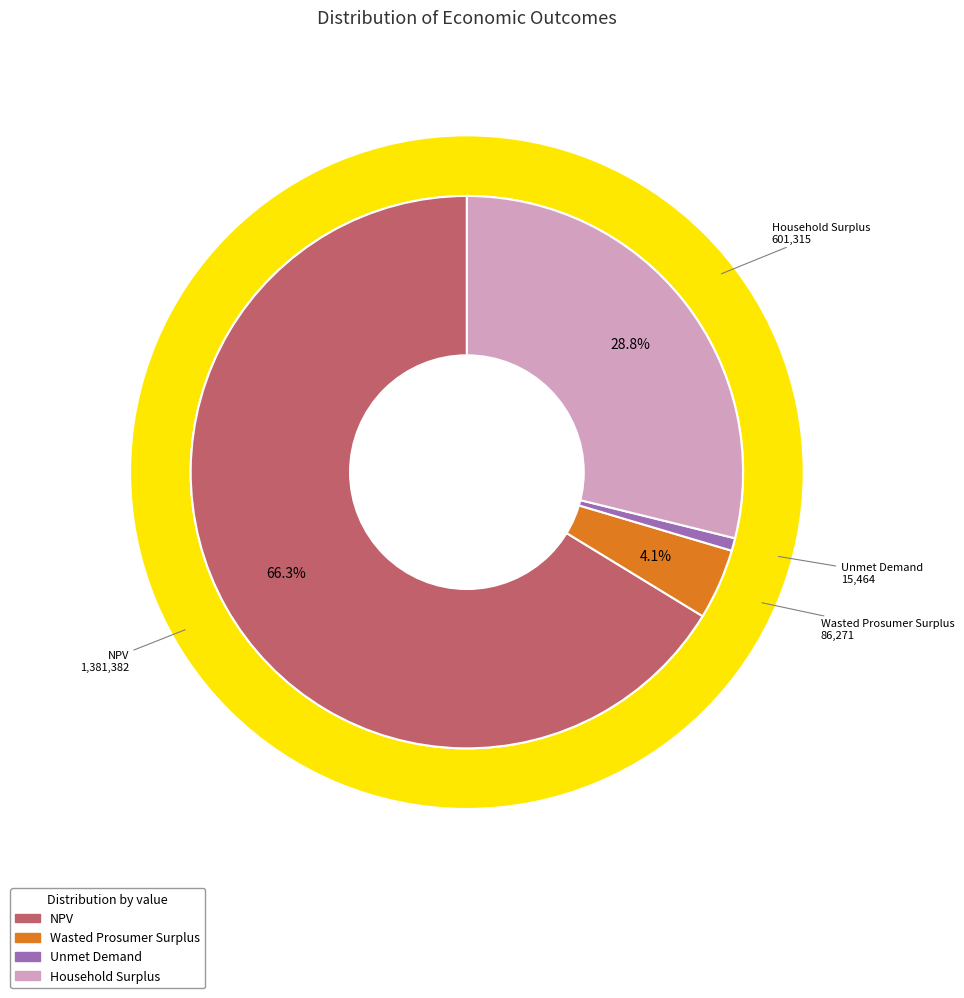

Does NPV account for over 50% of the chart?

Yes